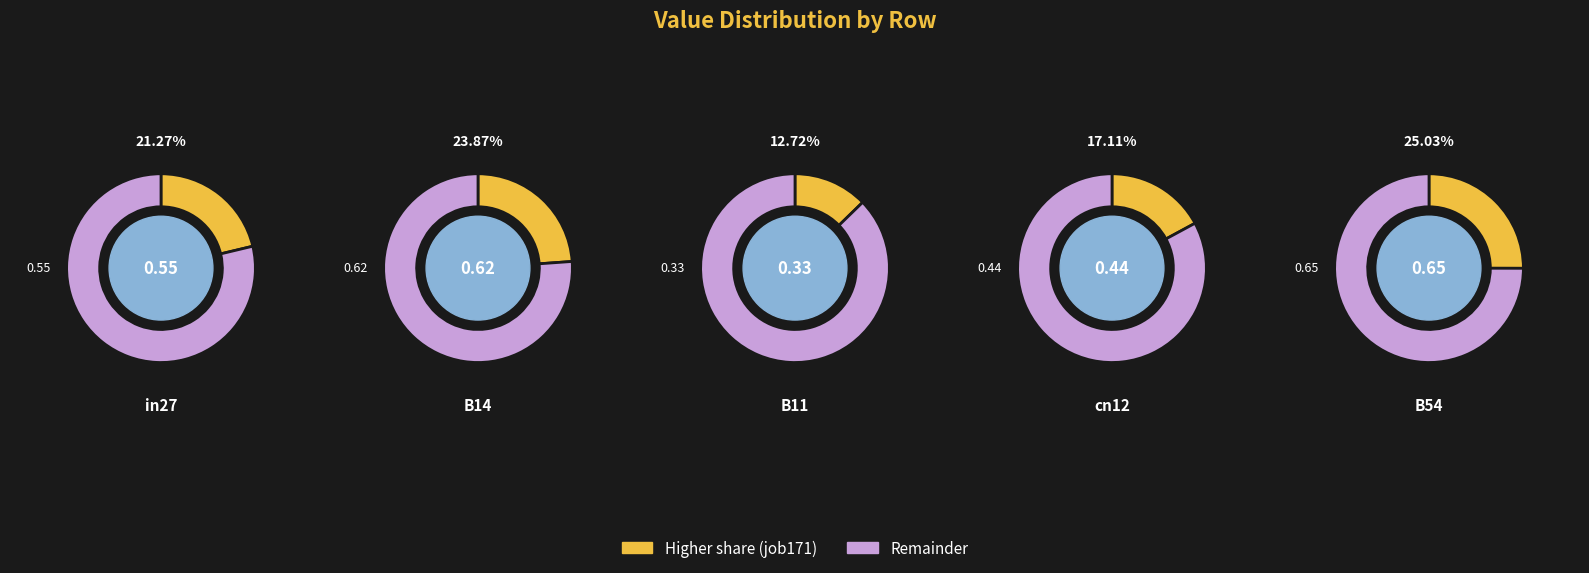

Does B54 account for over 50% of the chart?

No